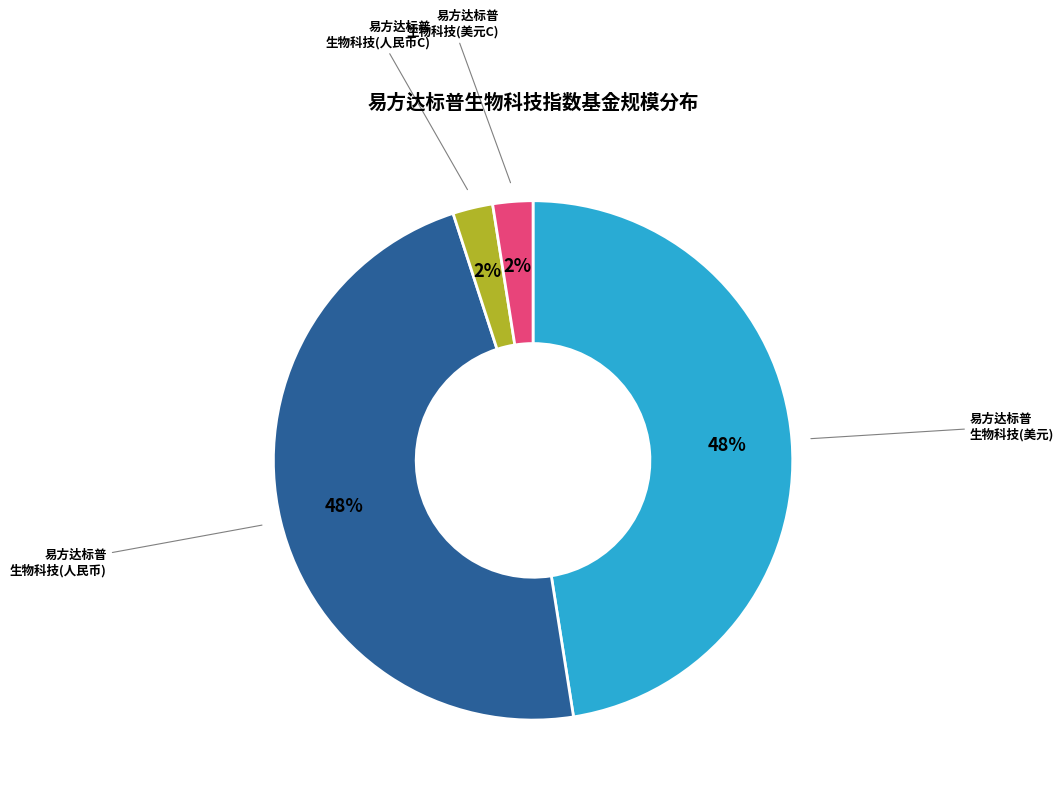

Is there any slice that represents more than half of the pie?

No